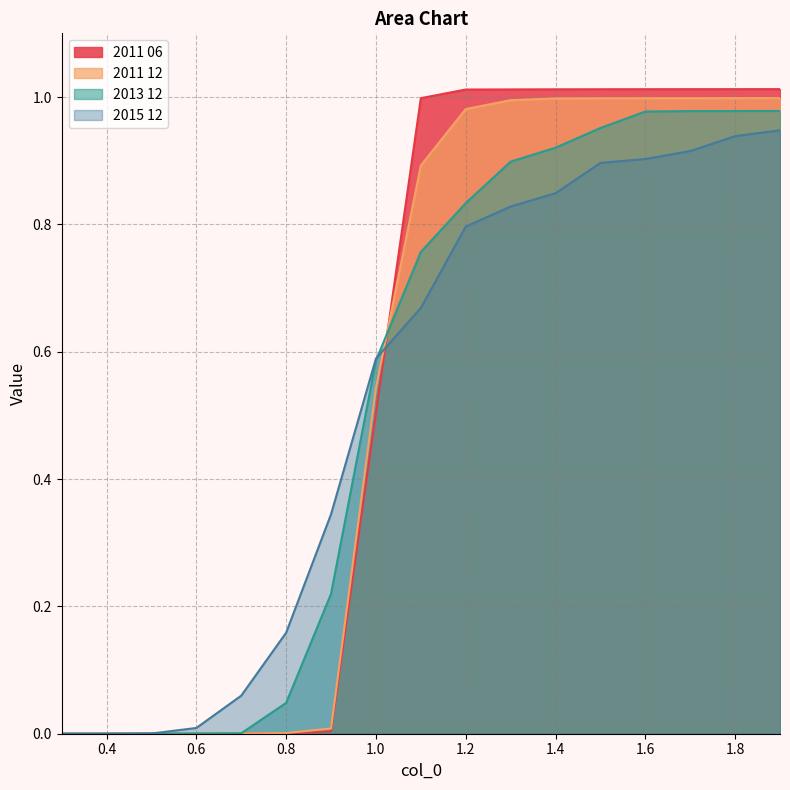

What is the label of the 3rd point from the right?

1.7